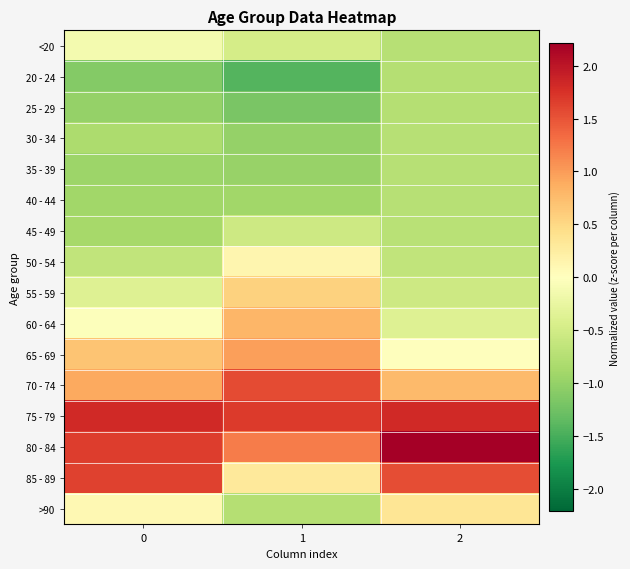

Which series changed the most between 1 and 2?

85 - 89